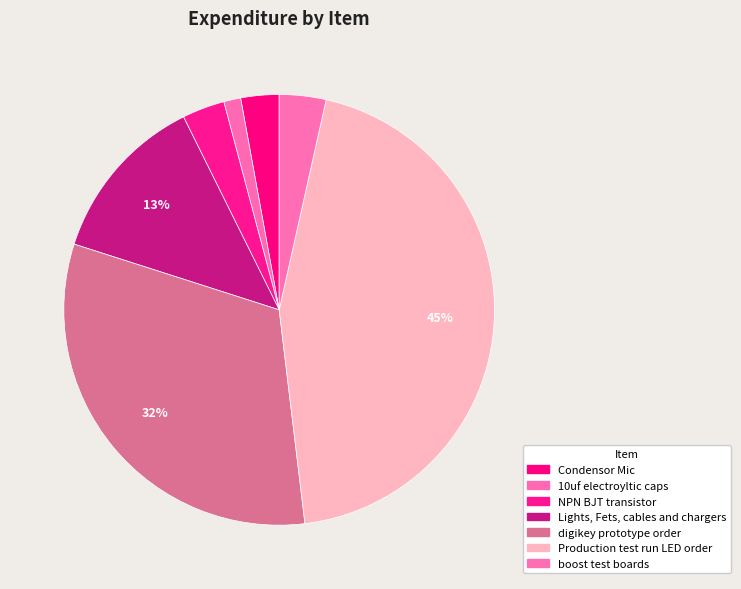

Does 10uf electroyltic caps represent more than half of the total?

No